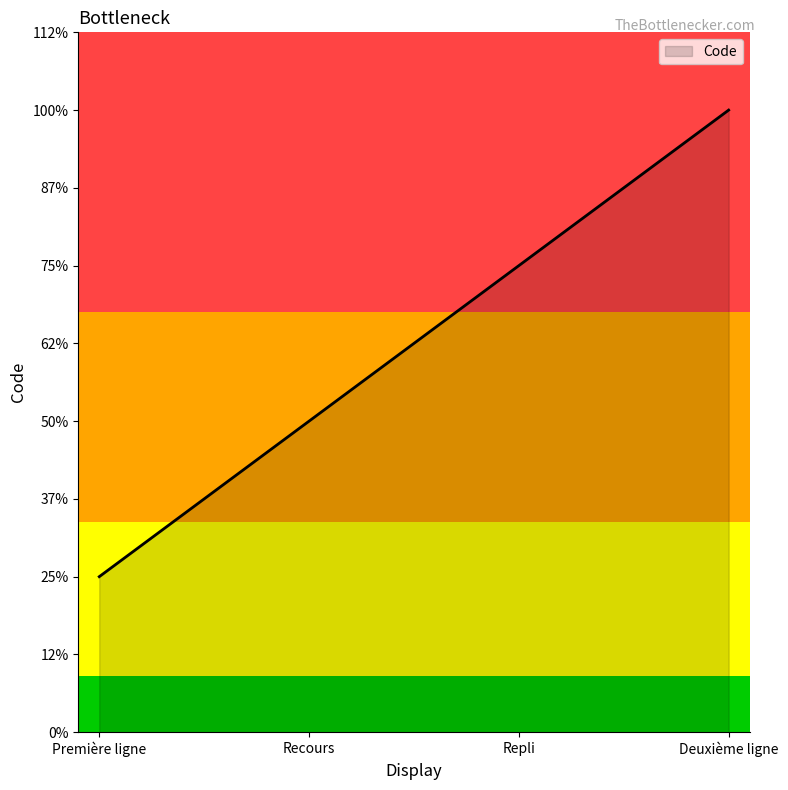

What is the label of the 3rd point from the right?

Recours